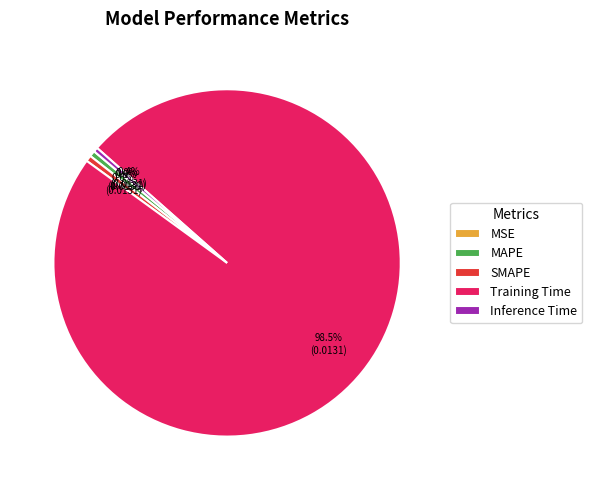

Count the number of slices in the pie.

5